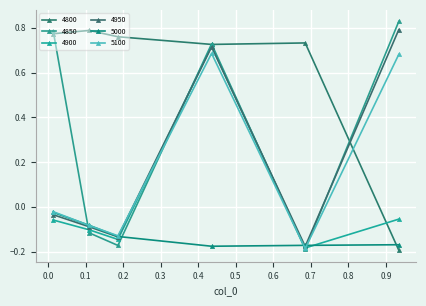

At which label is 5000 closest to 0?

0.0136986301369863